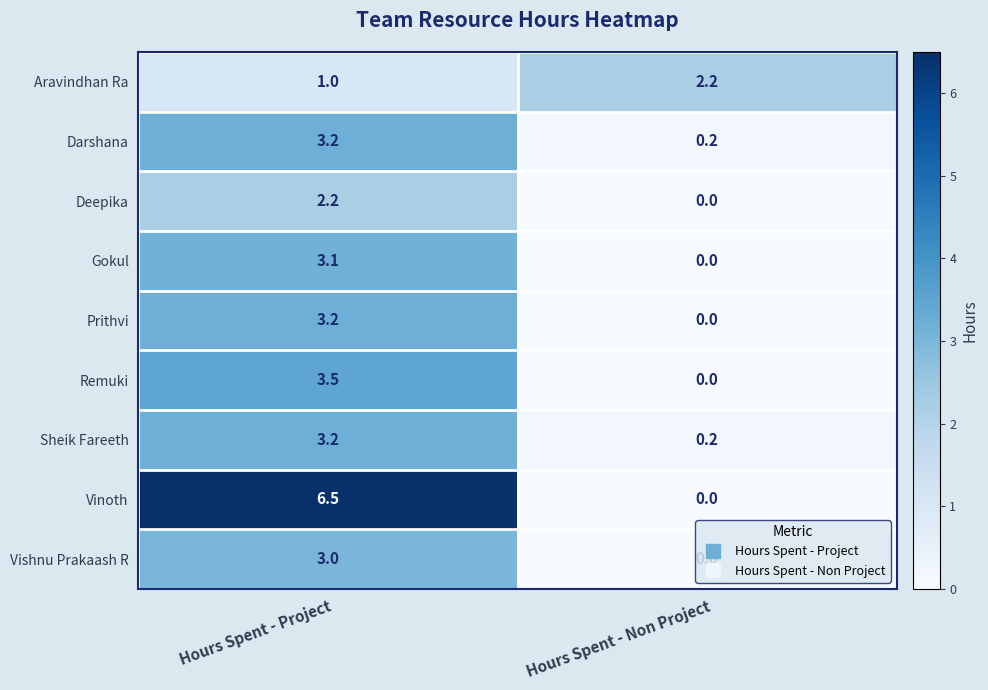

How many data points does each series have?

2